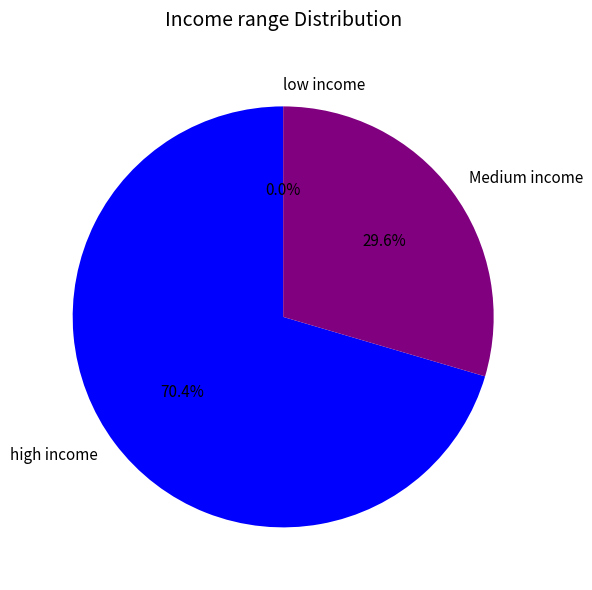

Approximately how many times larger is the value at Medium income compared to high income?

0.4